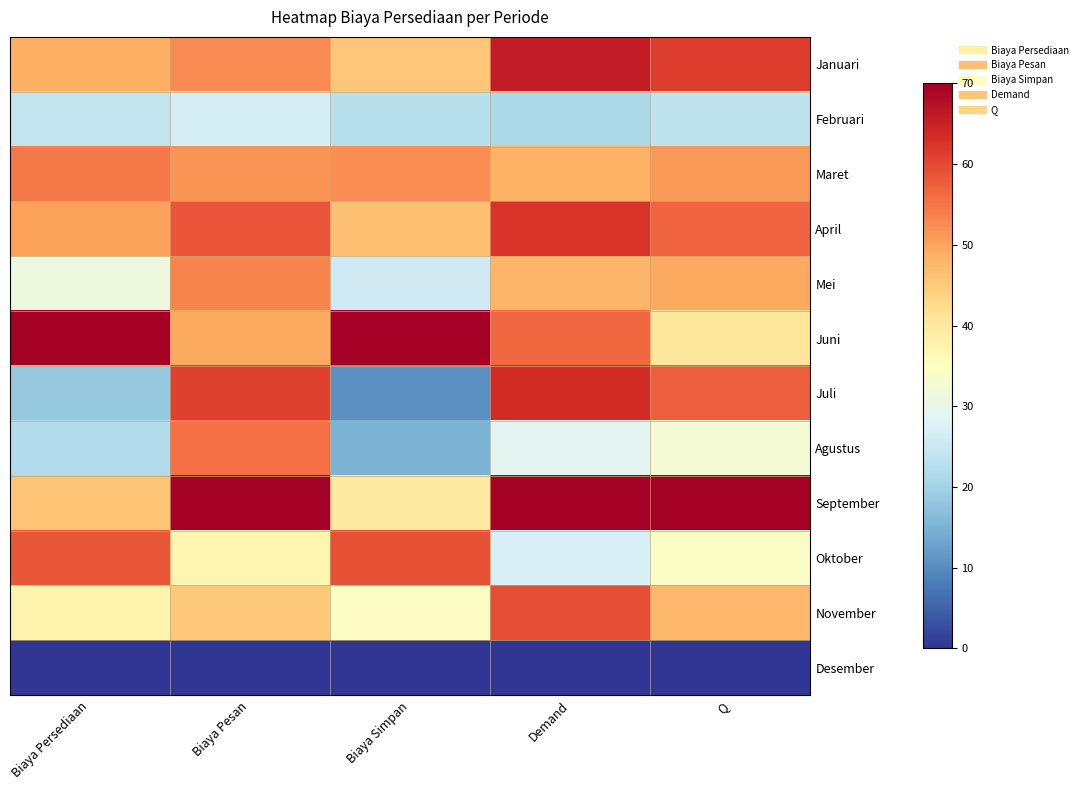

Reading left to right, what are all the values shown in this chart?

Januari: Biaya Persediaan=48.6	Biaya Pesan=52.5	Biaya Simpan=45.6	Demand=65.7	Q=61.3
Februari: Biaya Persediaan=24.3	Biaya Pesan=26.8	Biaya Simpan=22.7	Demand=21.1	Q=23.5
Maret: Biaya Persediaan=54.6	Biaya Pesan=51.5	Biaya Simpan=52.5	Demand=48.2	Q=51.1
April: Biaya Persediaan=50.3	Biaya Pesan=58.7	Biaya Simpan=46.4	Demand=62.4	Q=56.6
Mei: Biaya Persediaan=31.2	Biaya Pesan=53.5	Biaya Simpan=25.9	Demand=47.7	Q=49.3
Juni: Biaya Persediaan=70.0	Biaya Pesan=49.4	Biaya Simpan=70.0	Demand=56.5	Q=40.3
Juli: Biaya Persediaan=18.5	Biaya Pesan=60.7	Biaya Simpan=10.6	Demand=63.6	Q=57.5
Agustus: Biaya Persediaan=21.9	Biaya Pesan=55.6	Biaya Simpan=15.3	Demand=28.8	Q=32.4
September: Biaya Persediaan=45.8	Biaya Pesan=70.0	Biaya Simpan=39.5	Demand=70.0	Q=70.0
Oktober: Biaya Persediaan=58.4	Biaya Pesan=37.1	Biaya Simpan=59.1	Demand=27.2	Q=33.9
November: Biaya Persediaan=37.6	Biaya Pesan=45.3	Biaya Simpan=34.4	Demand=59.6	Q=47.6
Desember: Biaya Persediaan=0.0	Biaya Pesan=0.0	Biaya Simpan=0.0	Demand=0.0	Q=0.0